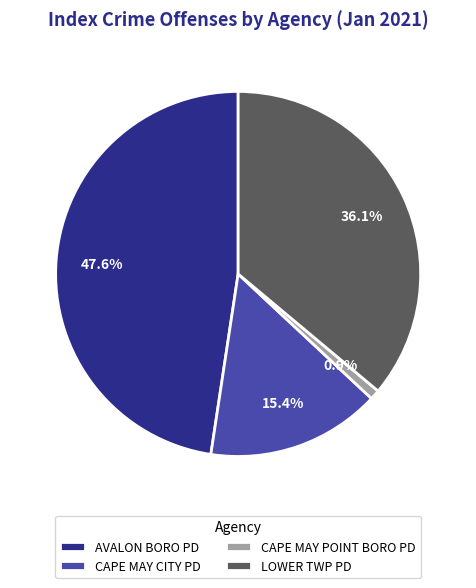

Count the number of slices in the pie.

4